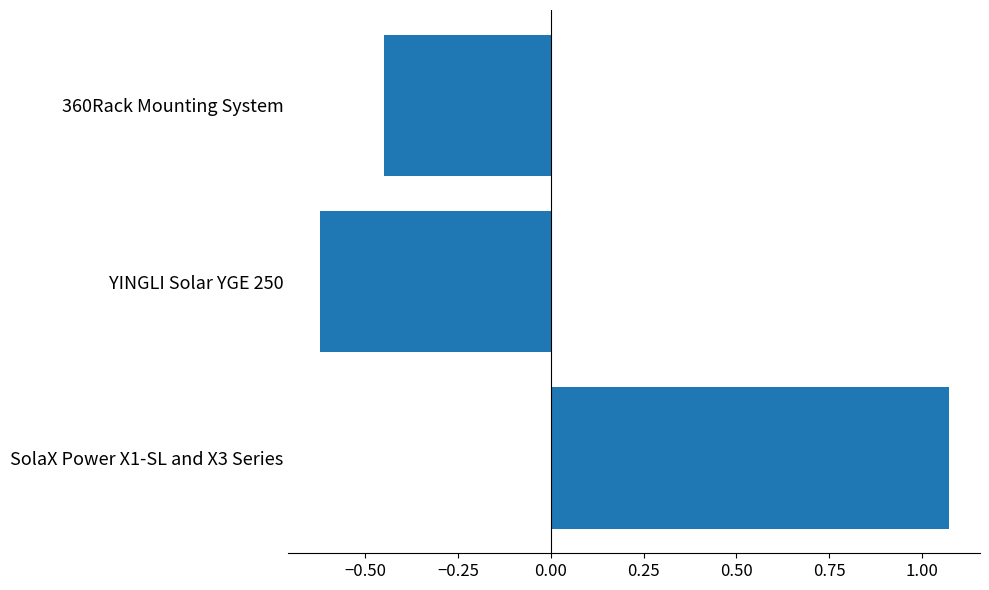

List the labels in order of value, smallest first.

YINGLI Solar YGE 250, 360Rack Mounting System, SolaX Power X1-SL and X3 Series